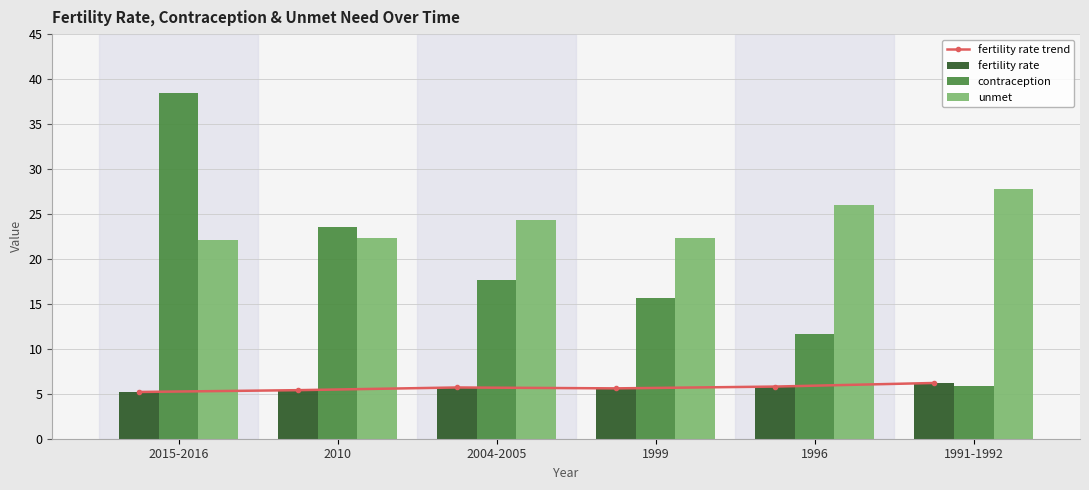

Which series changed the most between 2010 and 1999?

contraception